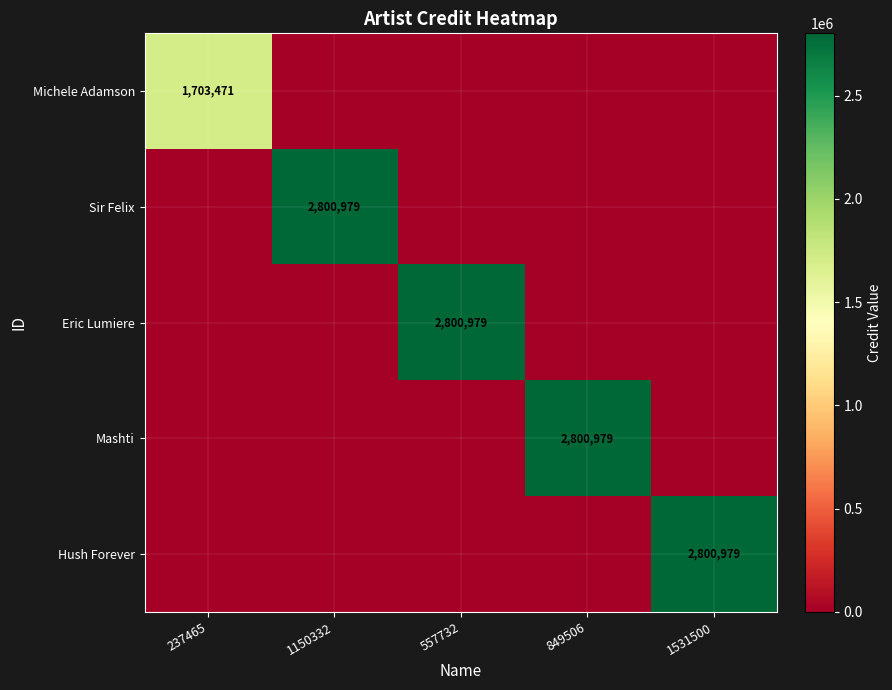

How many data points does each series have?

5